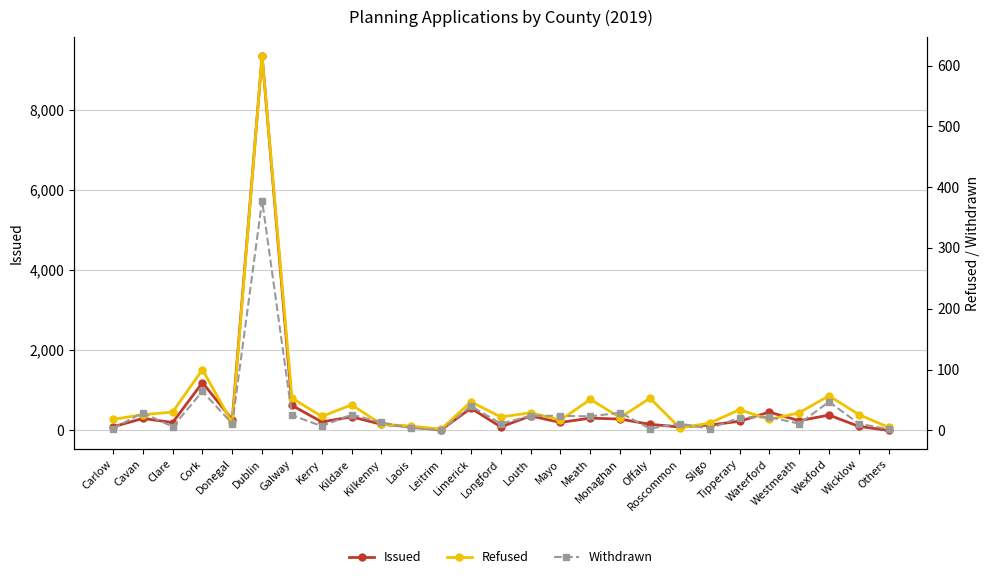

What is the total value across all series at Galway?

701